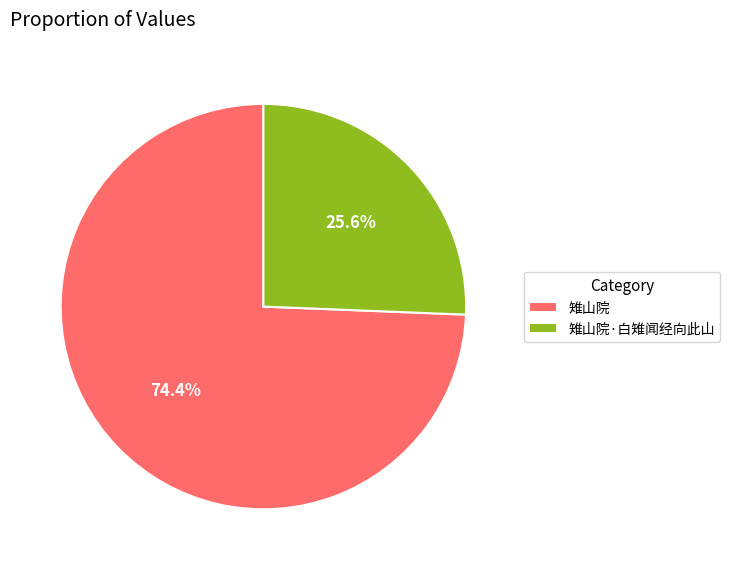

To the nearest percent, what is the combined percentage of 雉山院·白雉闻经向此山 and 雉山院?

100%